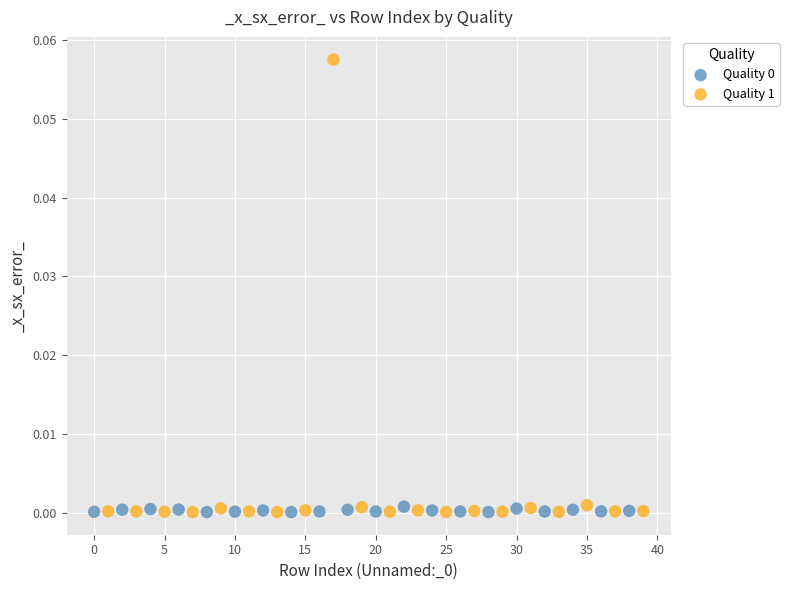

Which series has the widest spread of Y values?

Quality 1